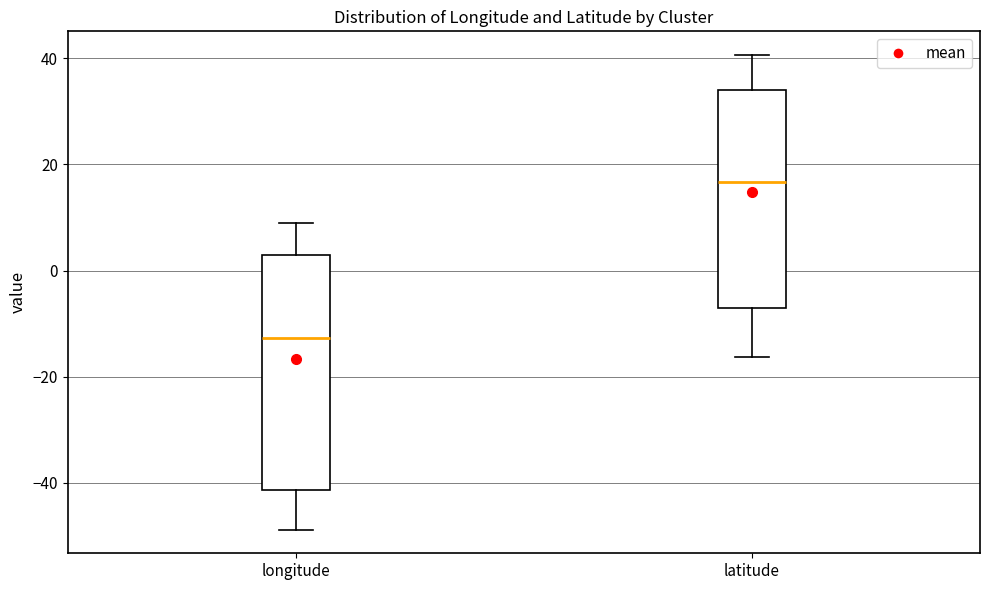

Comparing the boxes themselves (not the whiskers), which one is the tallest?

longitude